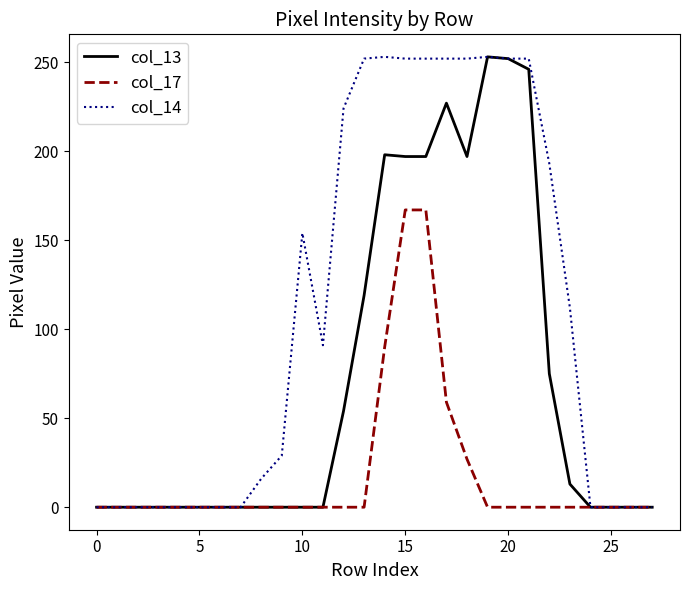

What is the maximum value for col_17?

167